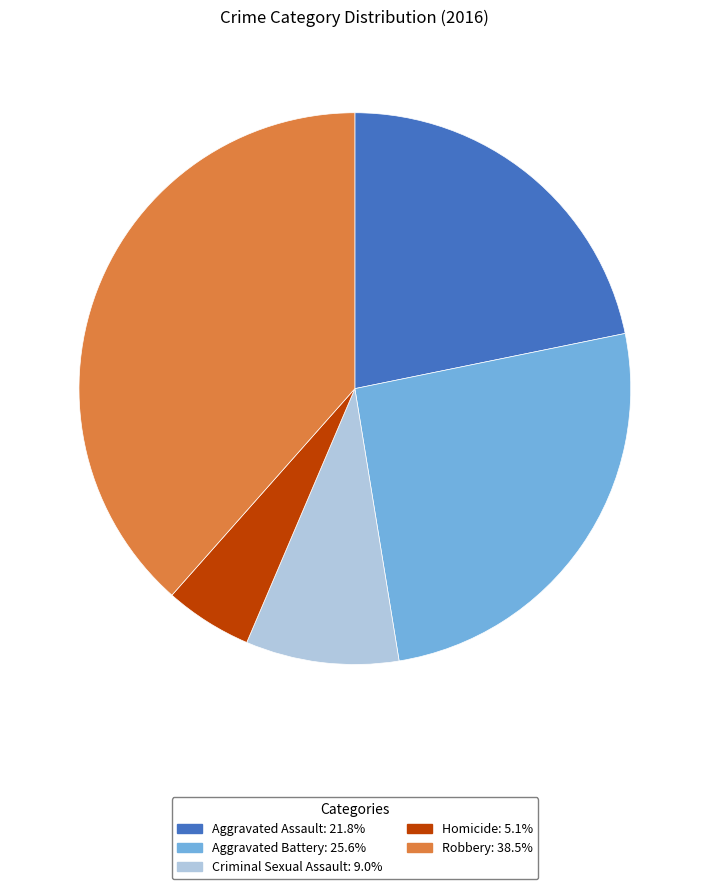

Is there a majority slice in this chart?

No